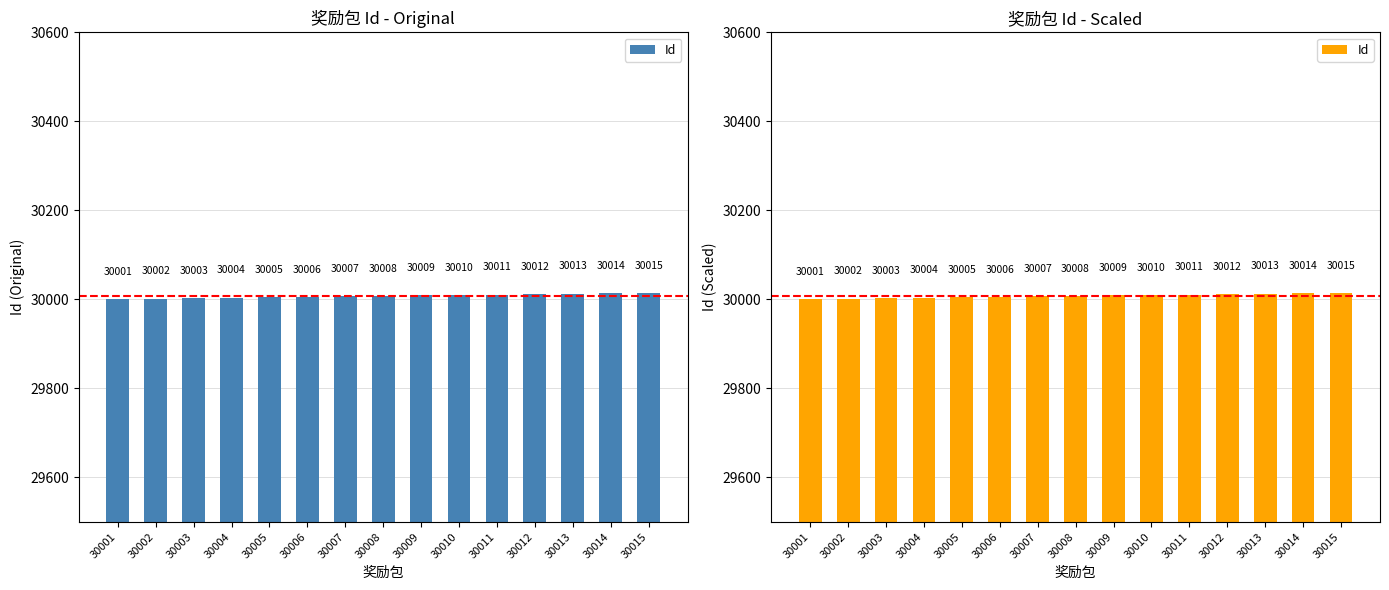

At which category does the chart reach its peak across all series?

30015